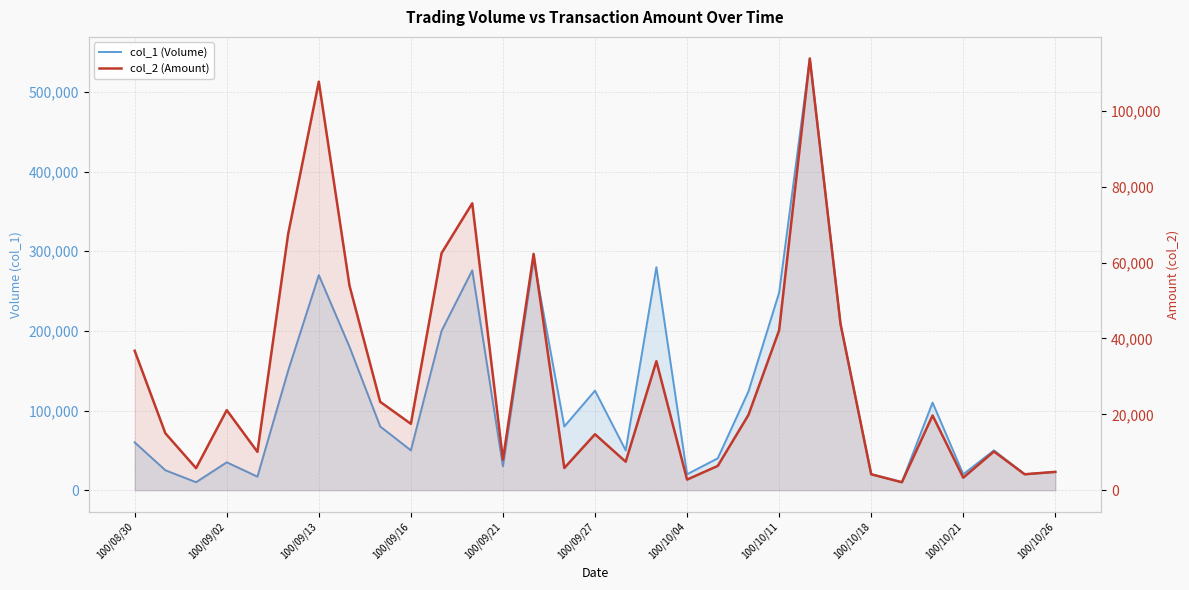

Which series has the largest range (max minus min)?

col_1 (Volume)